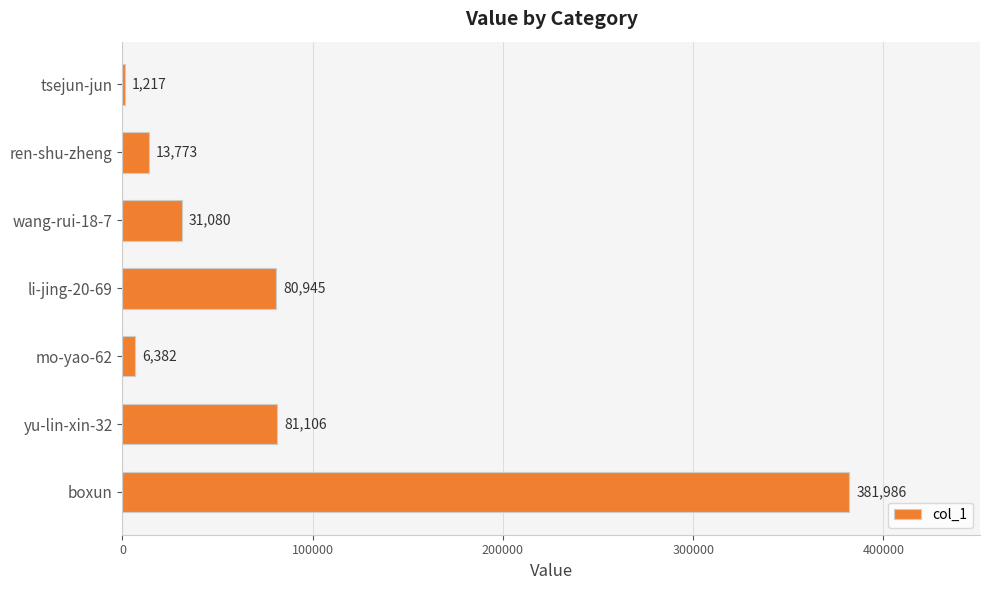

Between boxun and yu-lin-xin-32, which is larger?

boxun